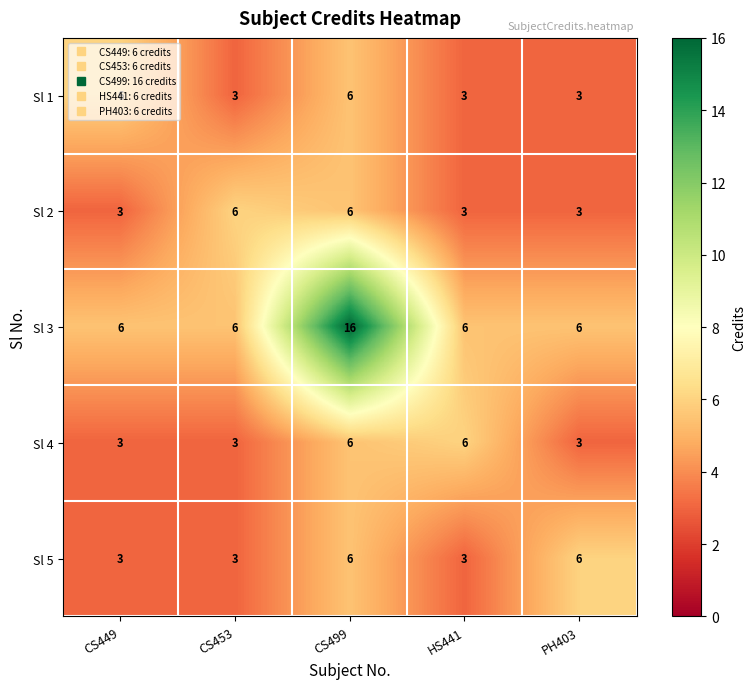

What value does the Sl 4 series have at HS441?

6